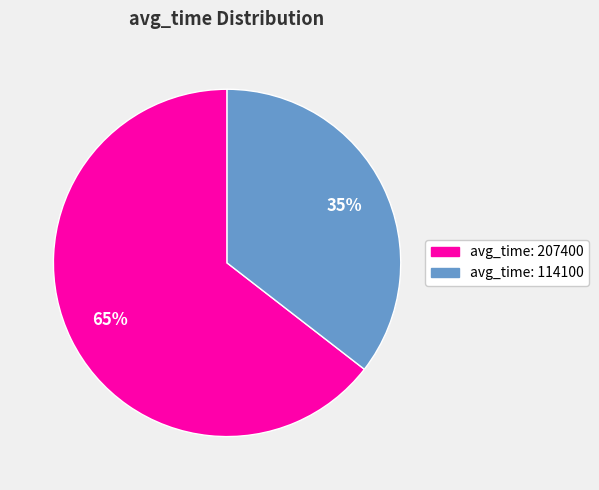

To the nearest percent, what is the average slice percentage?

50%